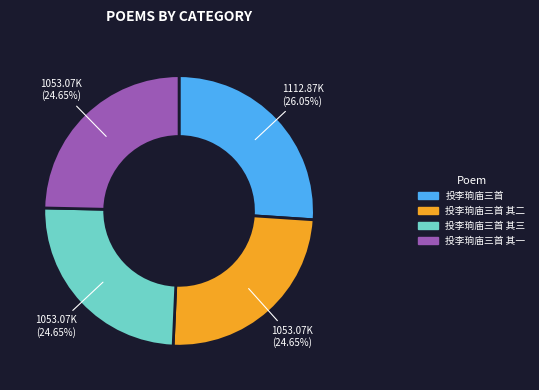

Does any single category account for the majority?

No